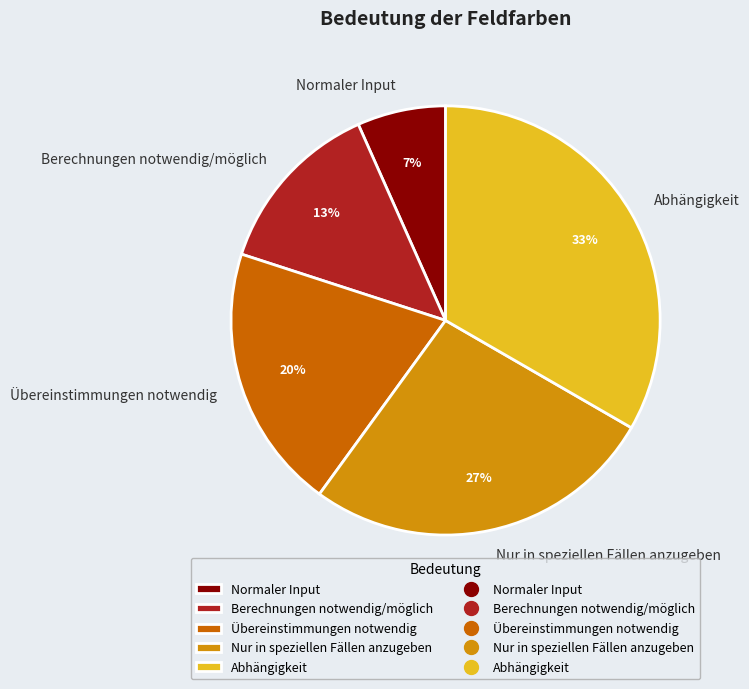

Does Abhängigkeit account for over 50% of the chart?

No